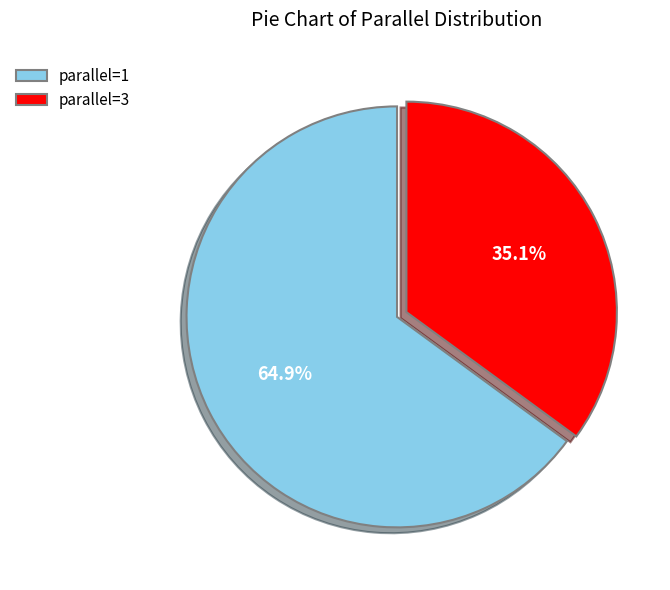

How many segments does this pie chart have?

2